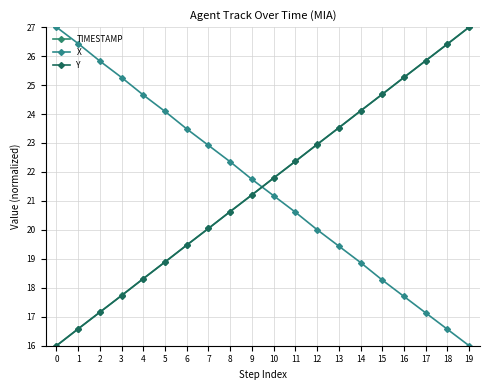

Reading right to left, list all the values displayed in this chart.

TIMESTAMP: 27.0	26.4	25.8	25.3	24.7	24.1	23.5	22.9	22.4	21.8	21.2	20.6	20.1	19.5	18.9	18.3	17.7	17.2	16.6	16.0
X: 16.0	16.6	17.1	17.7	18.3	18.9	19.4	20.0	20.6	21.2	21.7	22.4	22.9	23.5	24.1	24.7	25.3	25.8	26.4	27.0
Y: 27.0	26.4	25.8	25.3	24.7	24.1	23.5	23.0	22.4	21.8	21.2	20.6	20.0	19.5	18.9	18.3	17.7	17.2	16.6	16.0